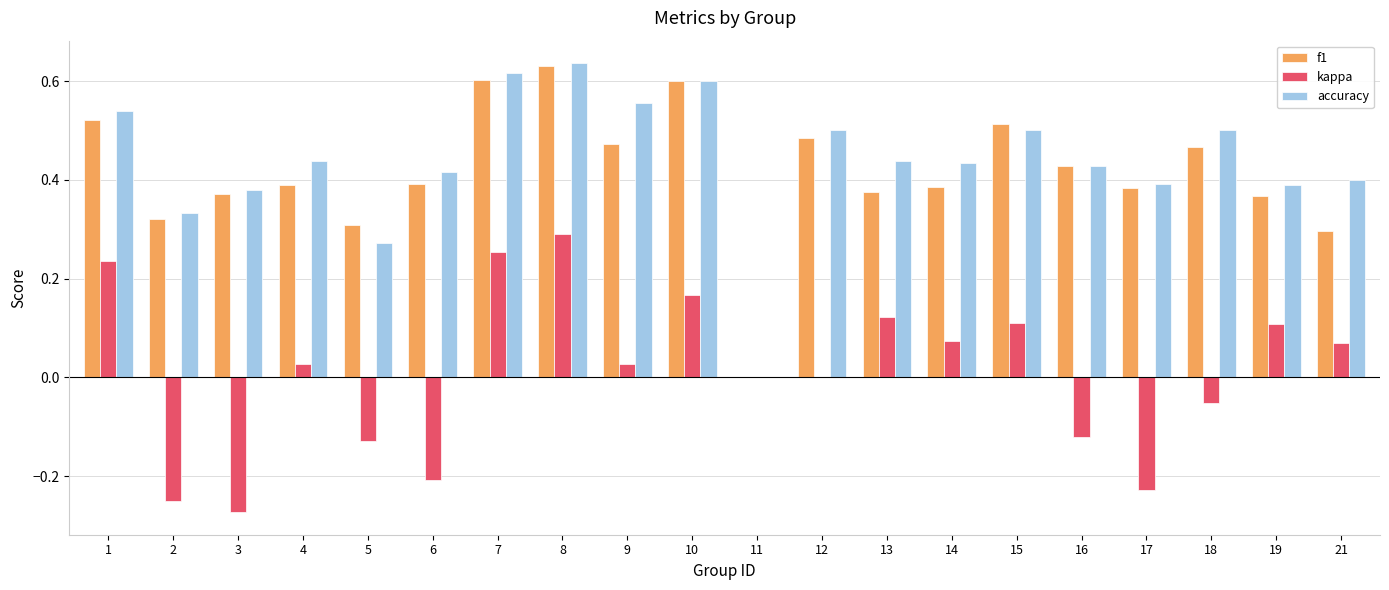

The accuracy series shows 0.1 at 6. True or false?

False